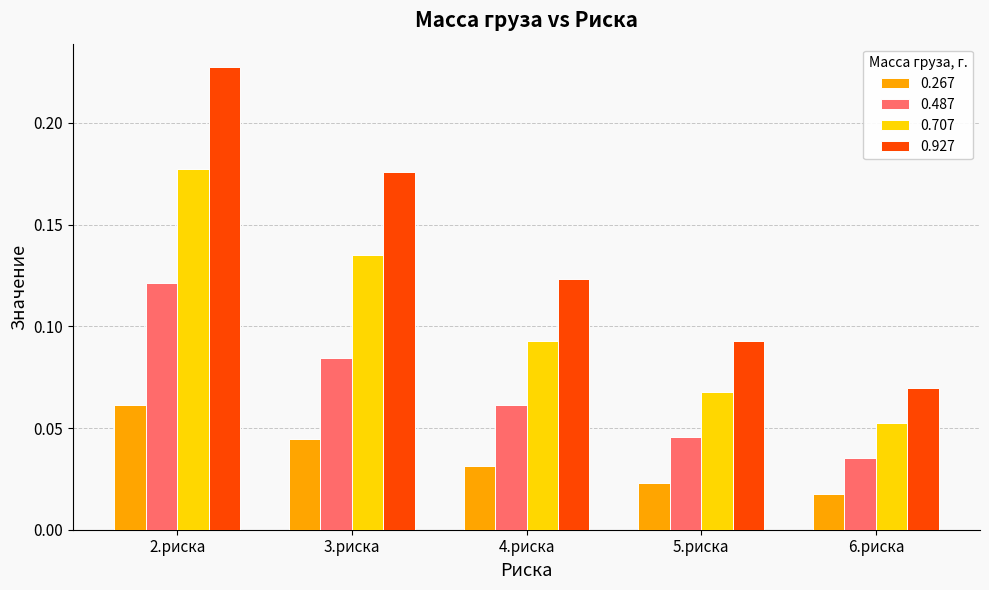

The value of 0.487 at 2.риска is 0.2. True or false?

False